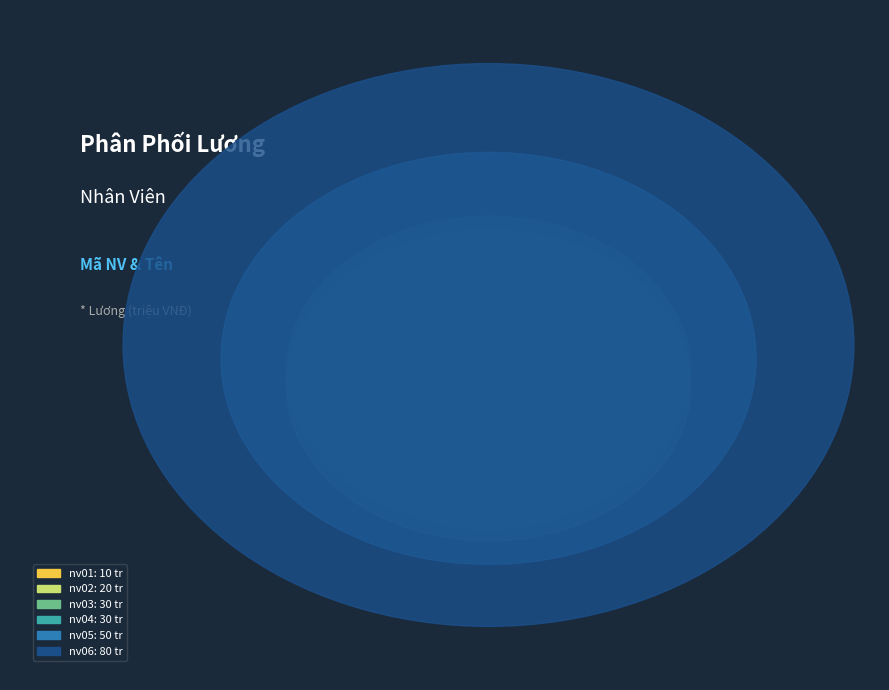

To the nearest percent, what is the average slice percentage?

17%